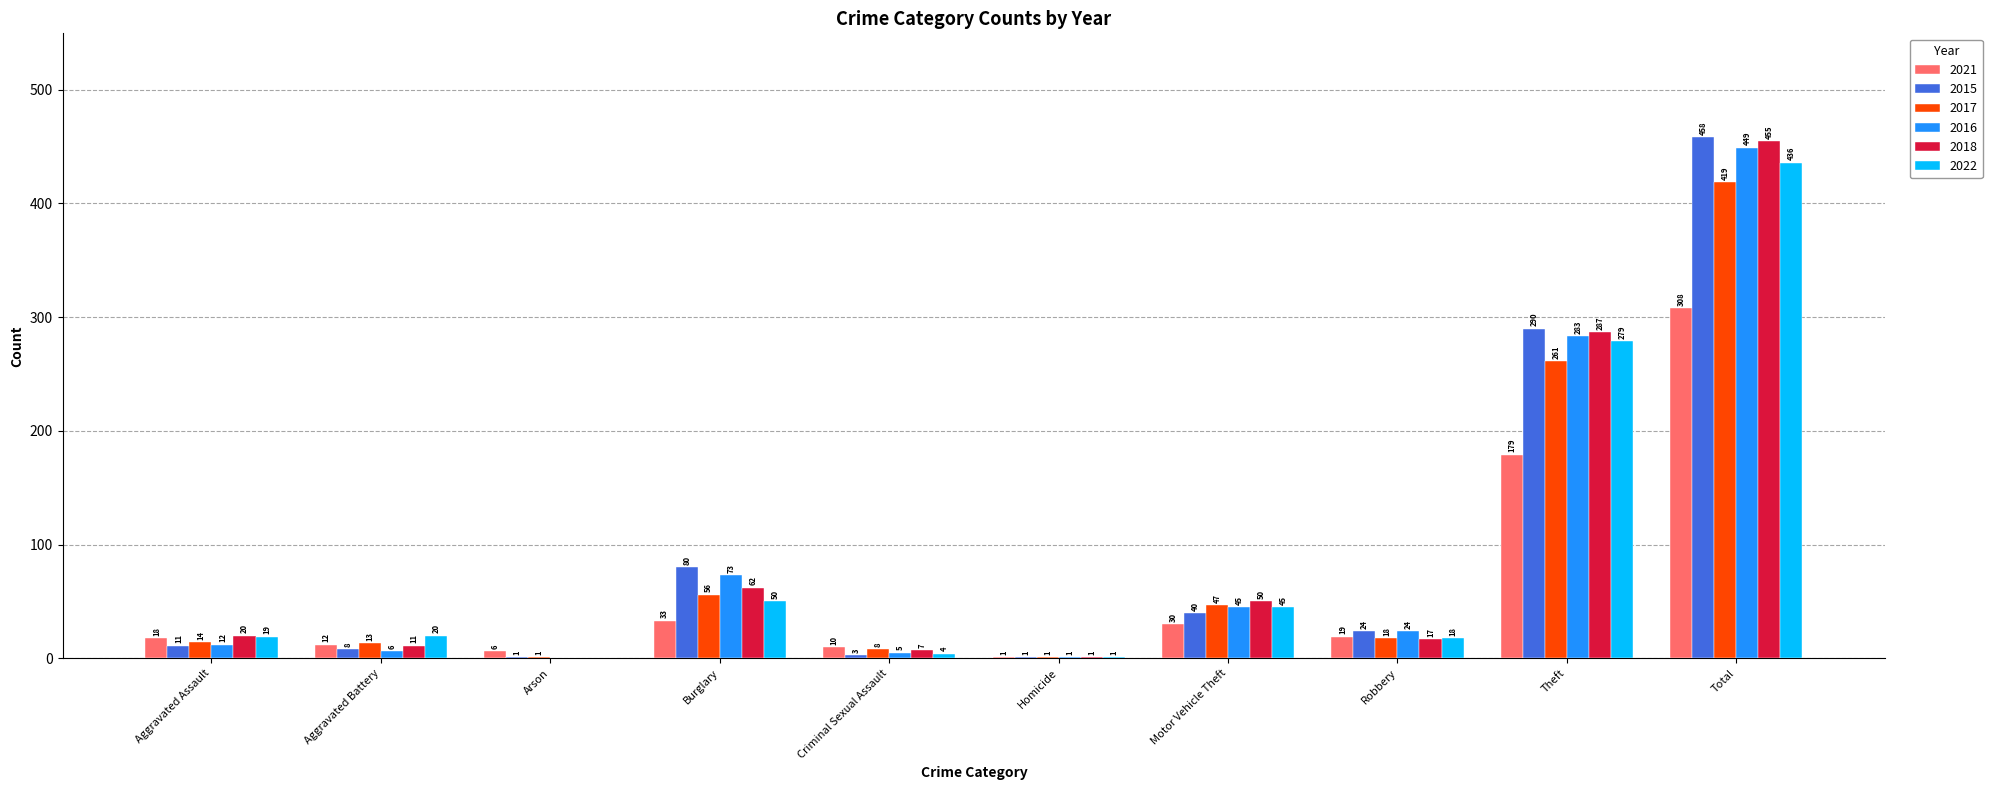

Between Homicide and Total, which series saw the biggest shift?

2015